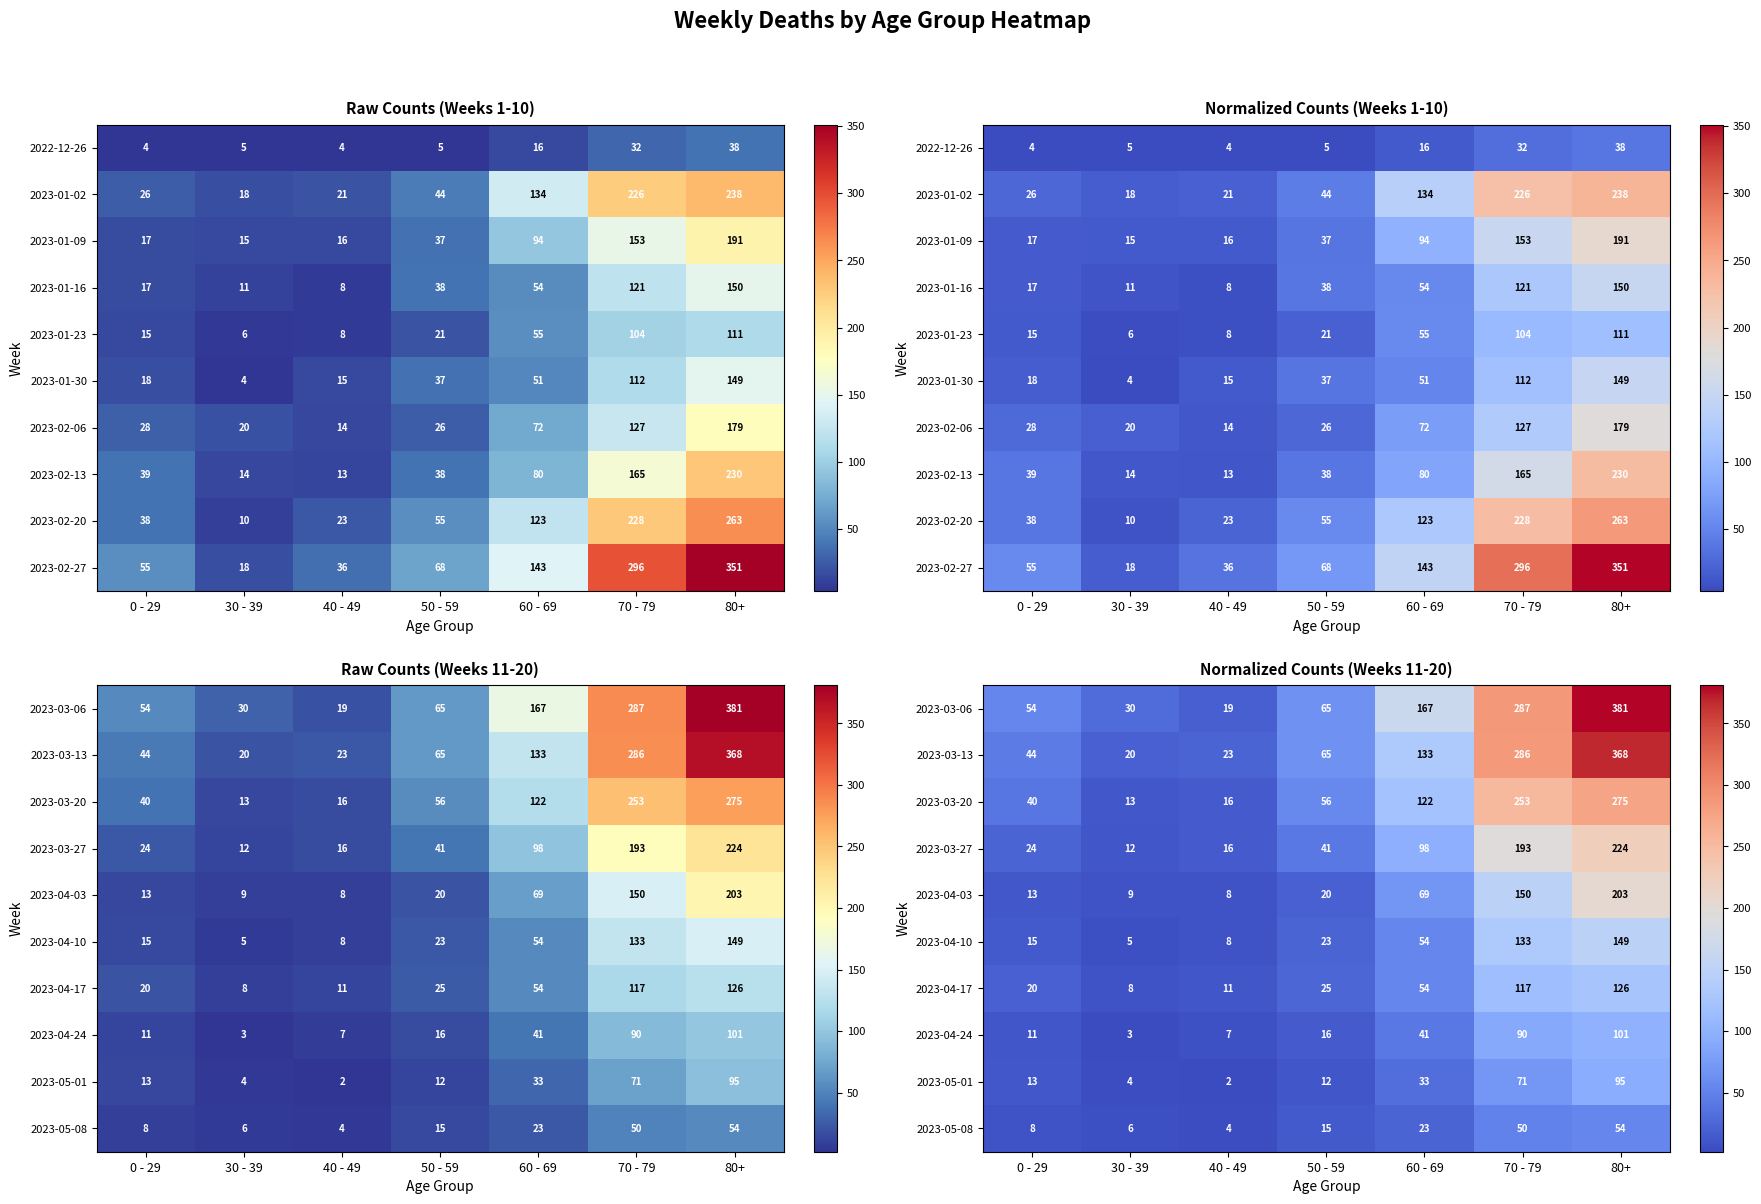

The 2023-03-20 series shows 275 at 80+. True or false?

True